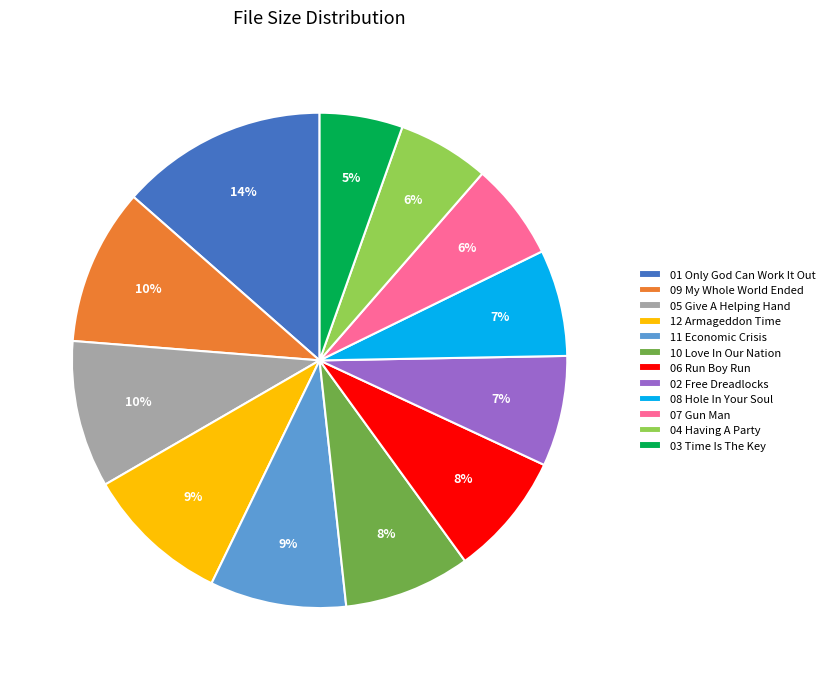

What is the ratio of the value at 03 Time Is The Key to the value at 11 Economic Crisis?

0.6